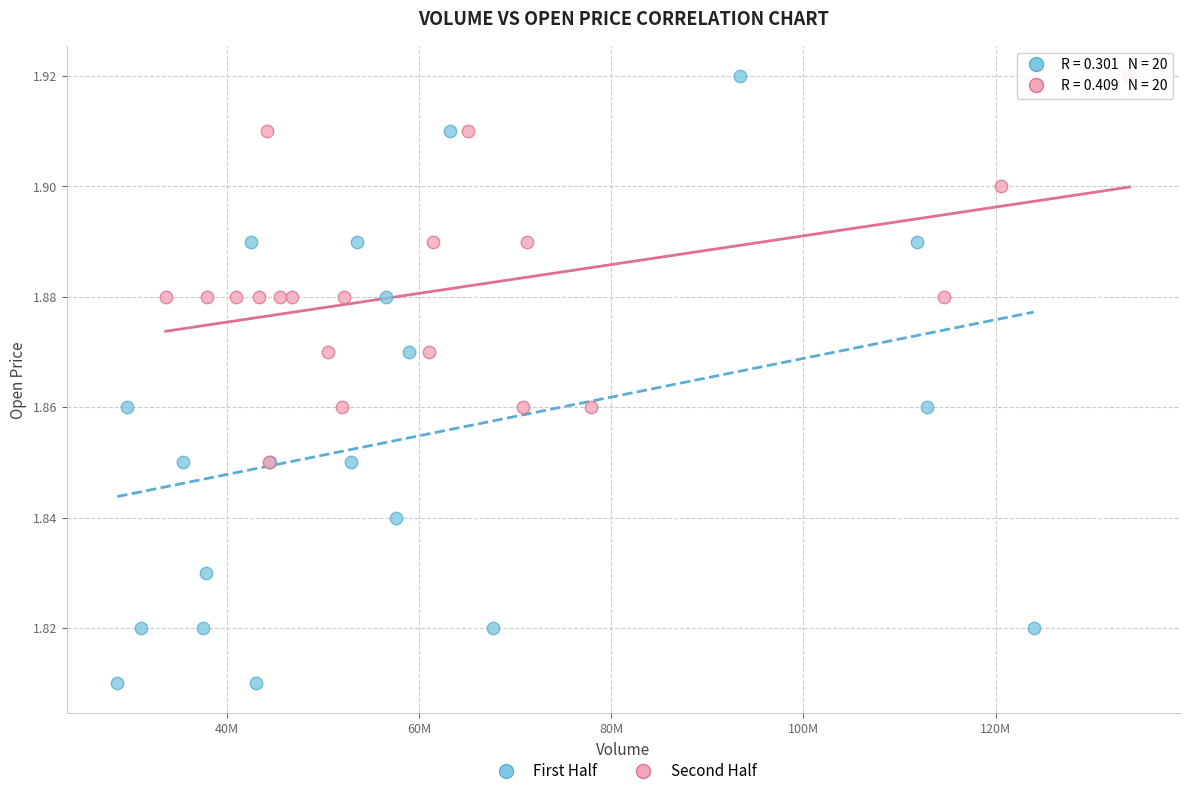

Which series has the largest Y range (max minus min)?

First Half